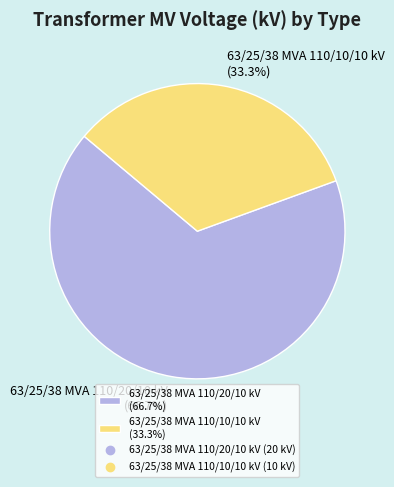

How many segments does this pie chart have?

2